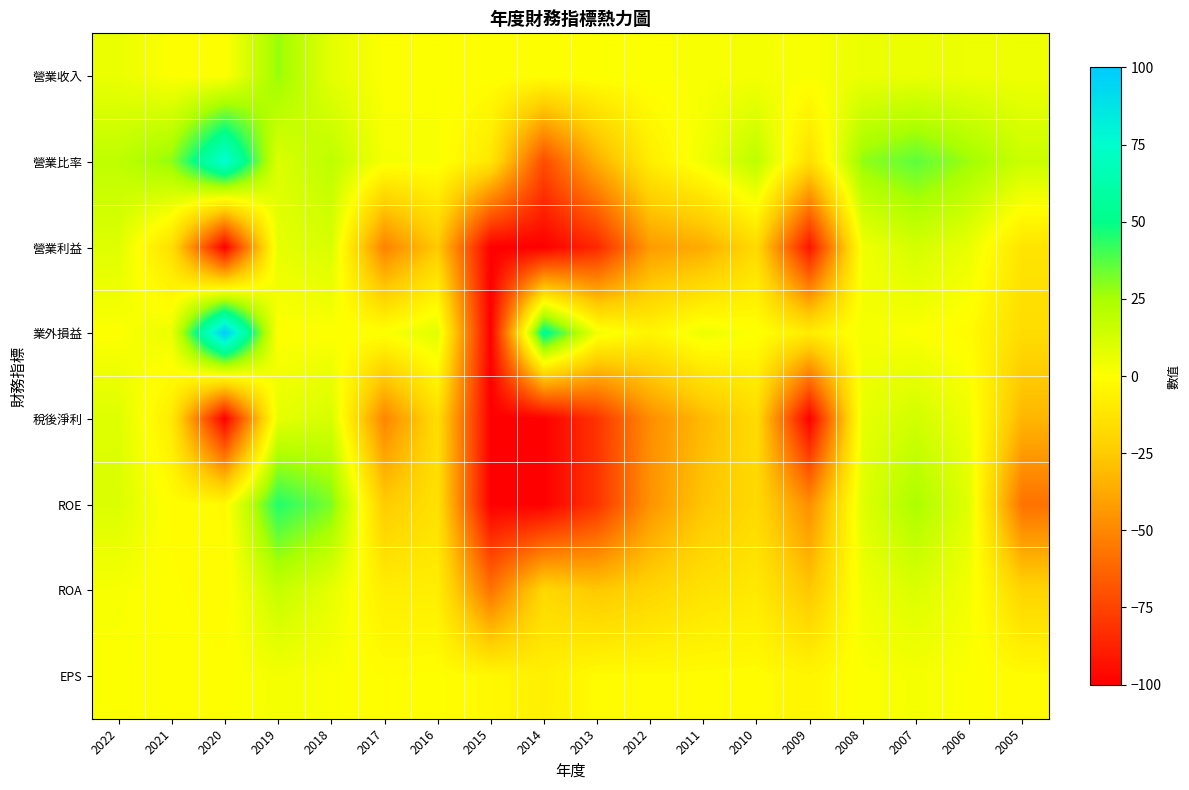

What is the total value across all series at 2022?

58.2